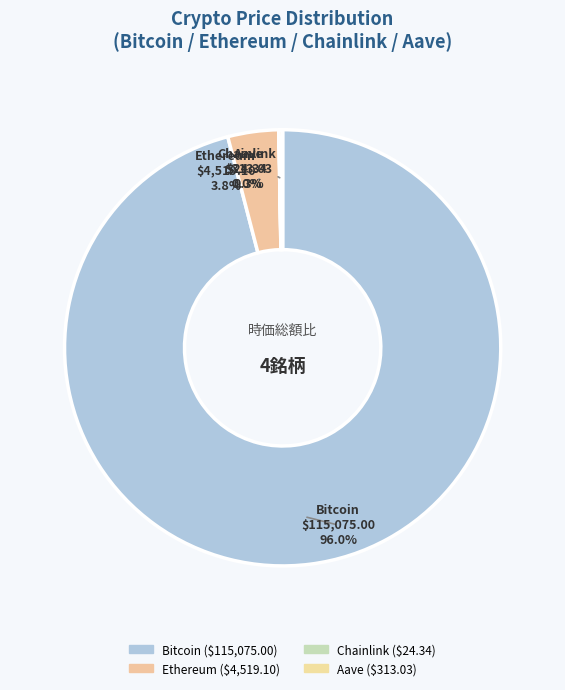

Which category has the biggest portion of the pie?

Bitcoin